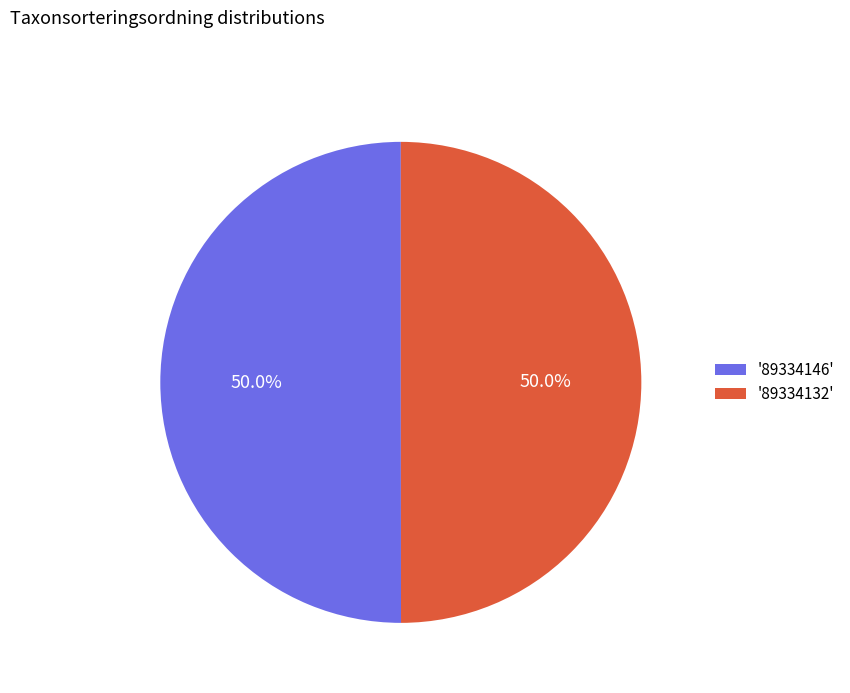

To the nearest percent, what is the average slice percentage?

50%